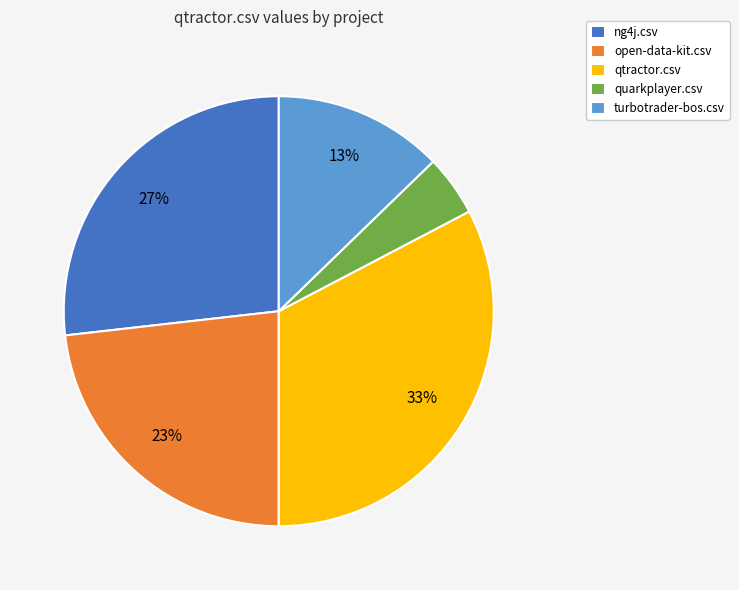

The qtractor.csv slice represents 33% of the pie. True or false?

True